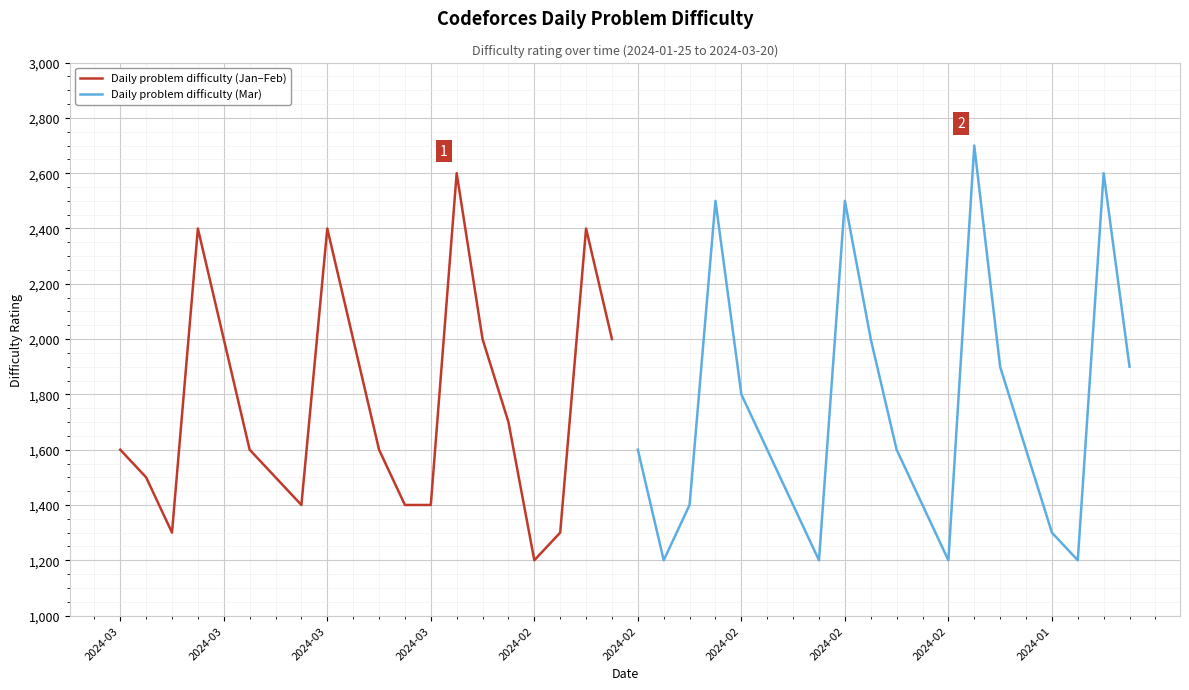

Is this an area chart (filled region under the line)?

No